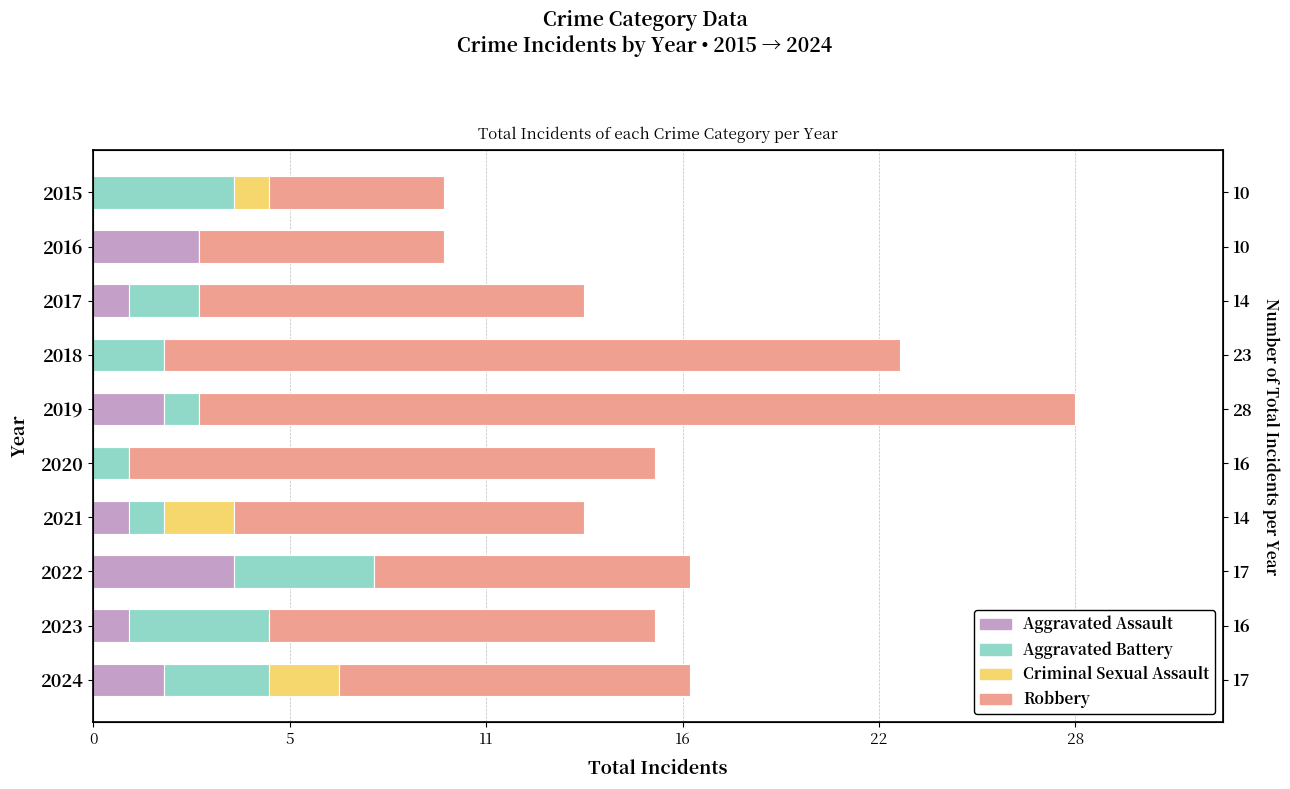

What is the difference between the maximum and minimum values in the Criminal Sexual Assault series?

2